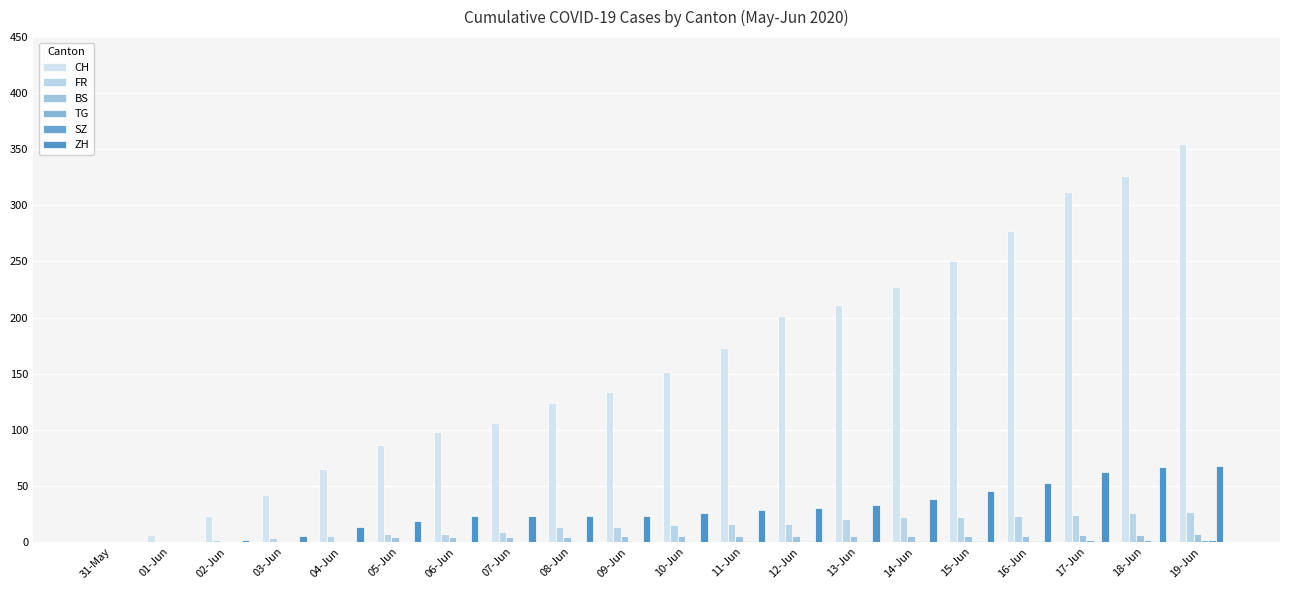

How many data points does each series have?

20